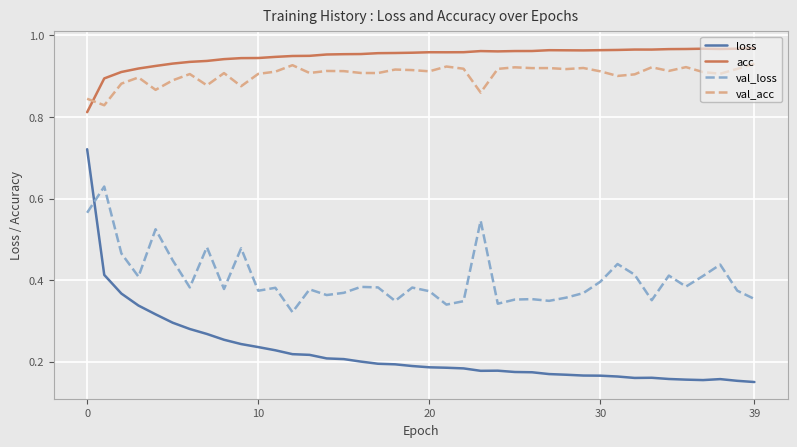

How many lines are shown in the chart?

4